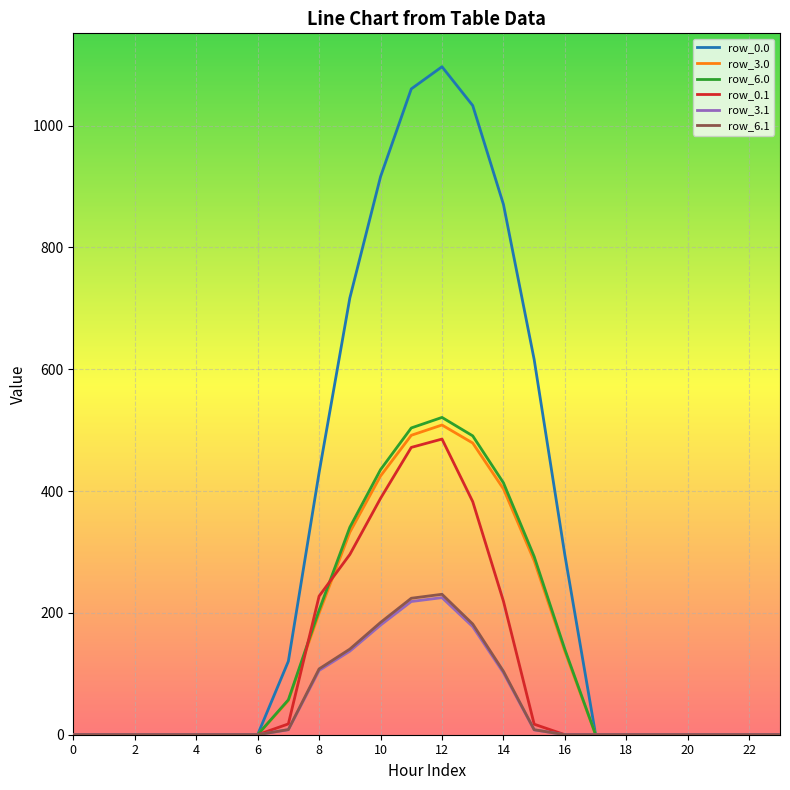

Which series has the largest range (max minus min)?

row_0.0